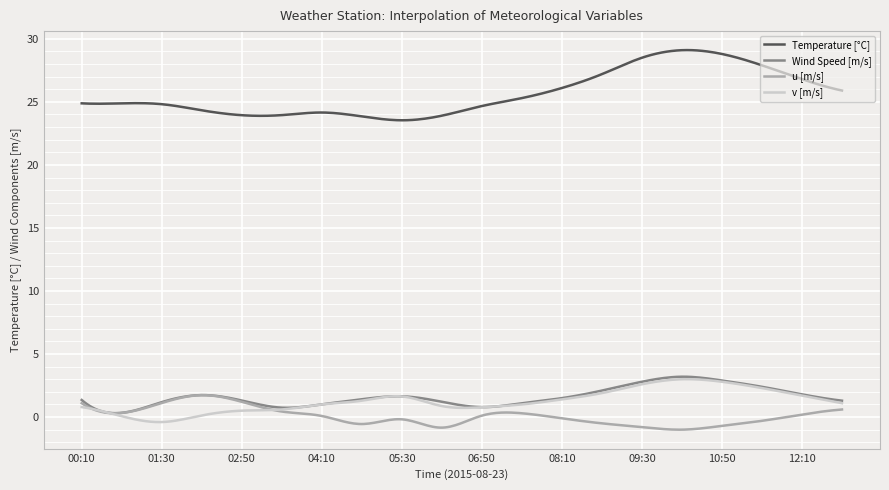

True or false: u [m/s] and Temperature [°C] cross at least once.

False